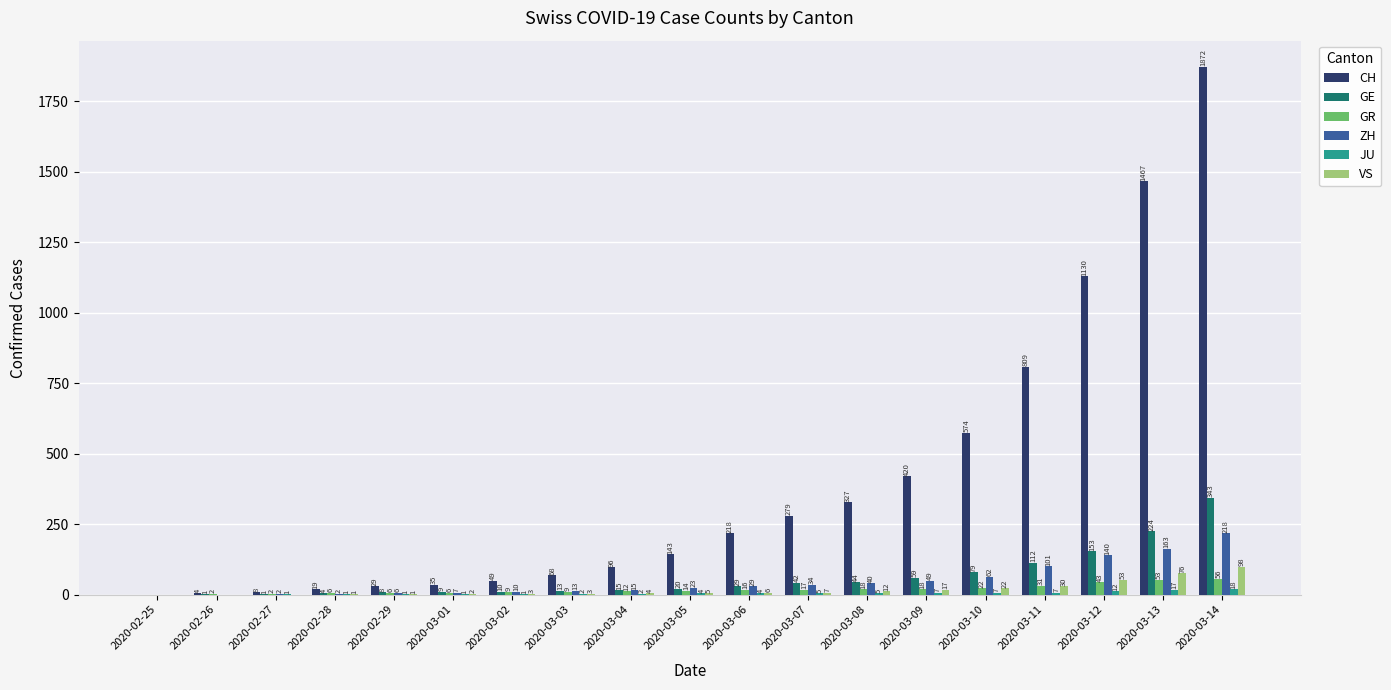

Count the number of data series in this chart.

6